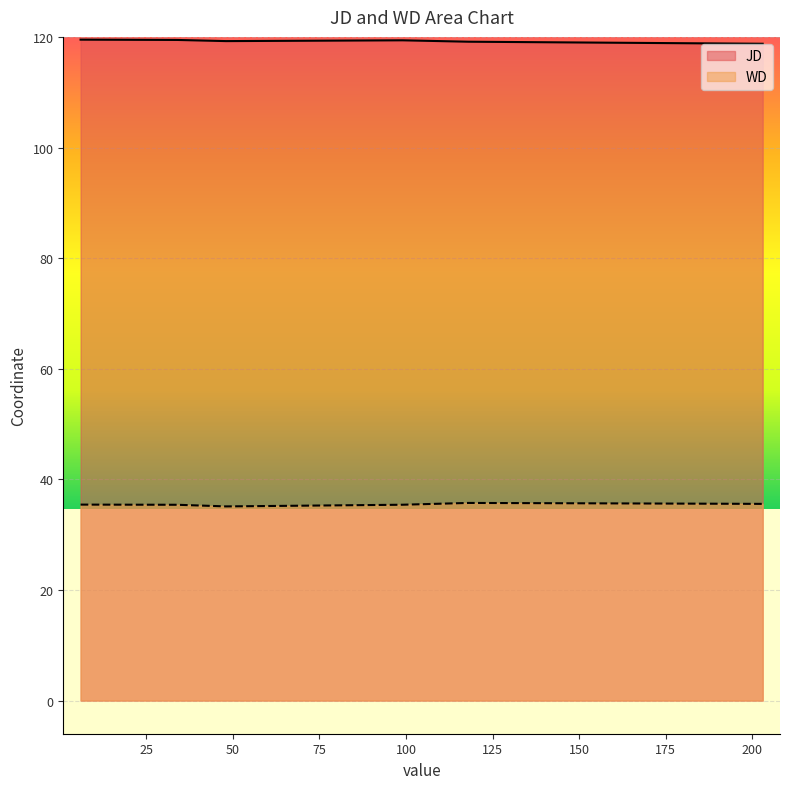

List the series in order of their overall mean, highest first.

JD, WD